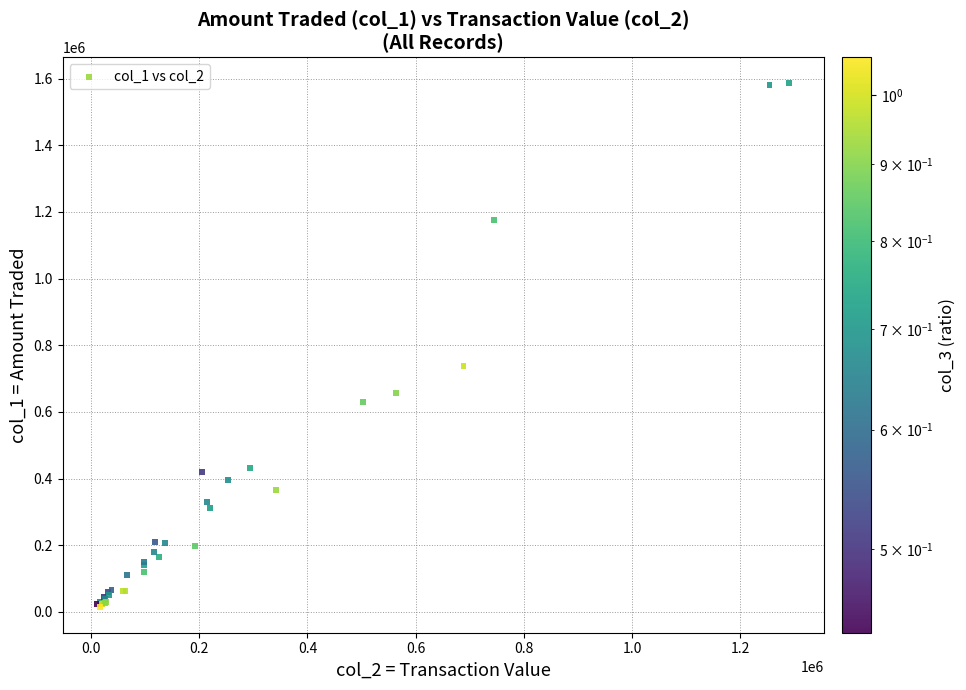

What Y value in the scatter plot is closest to 801000?

738000